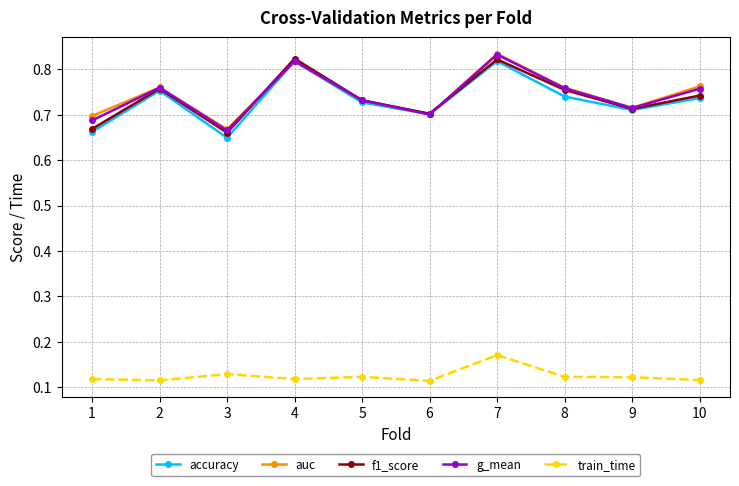

The train_time series shows 0.2 at 1. True or false?

False